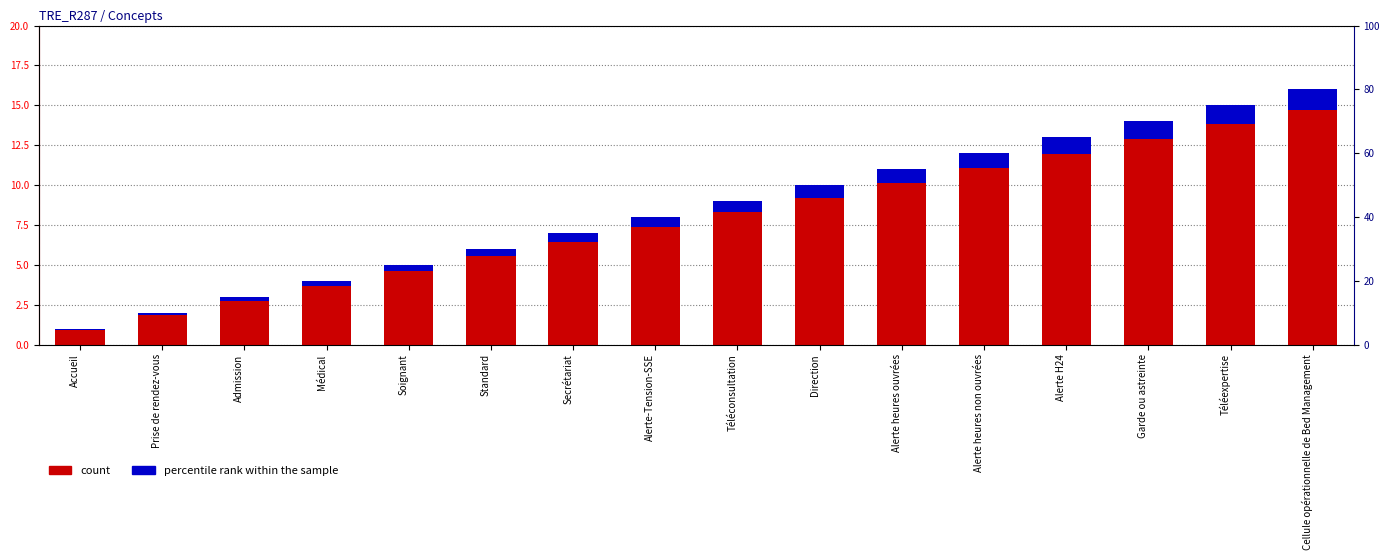

Where is count nearest to the value 8?

Alerte-Tension-SSE